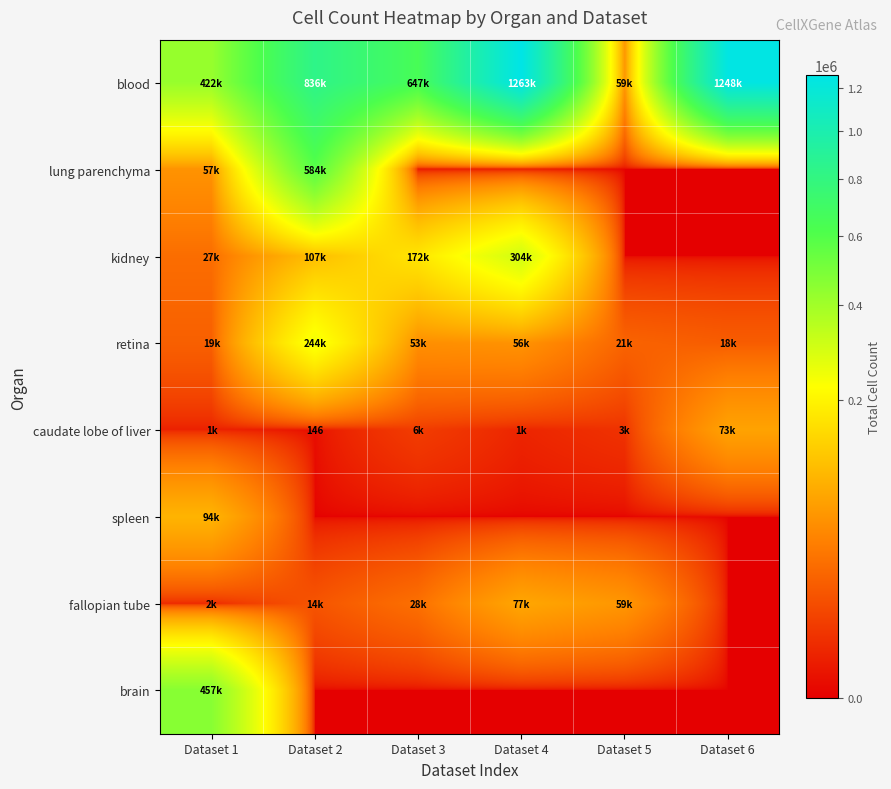

What is the sum of all retina values?

413148